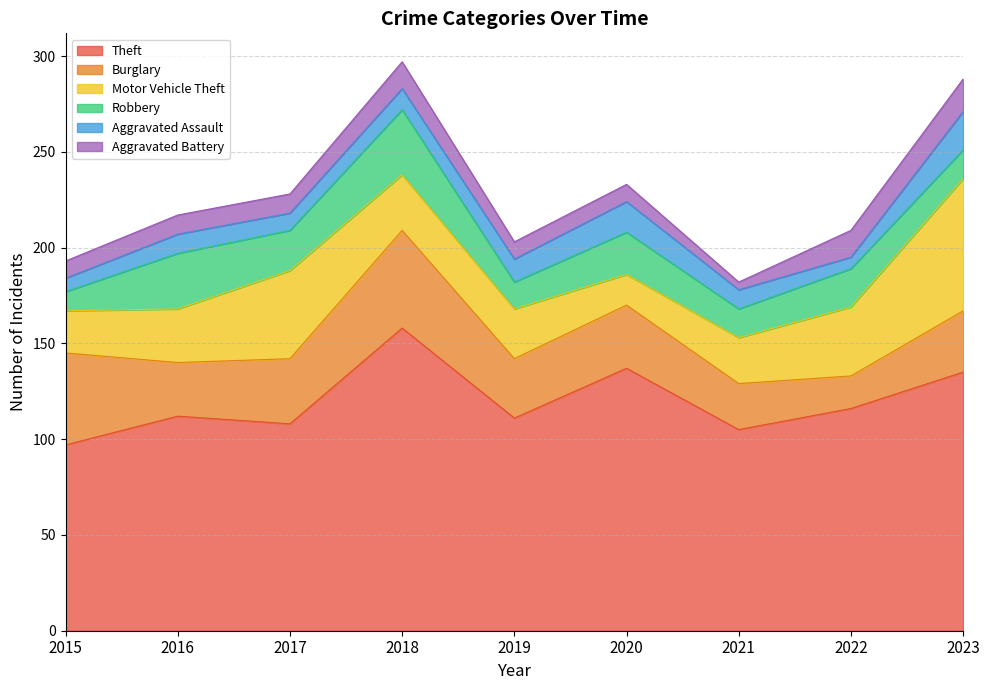

True or false: Theft and Burglary cross at least once.

False